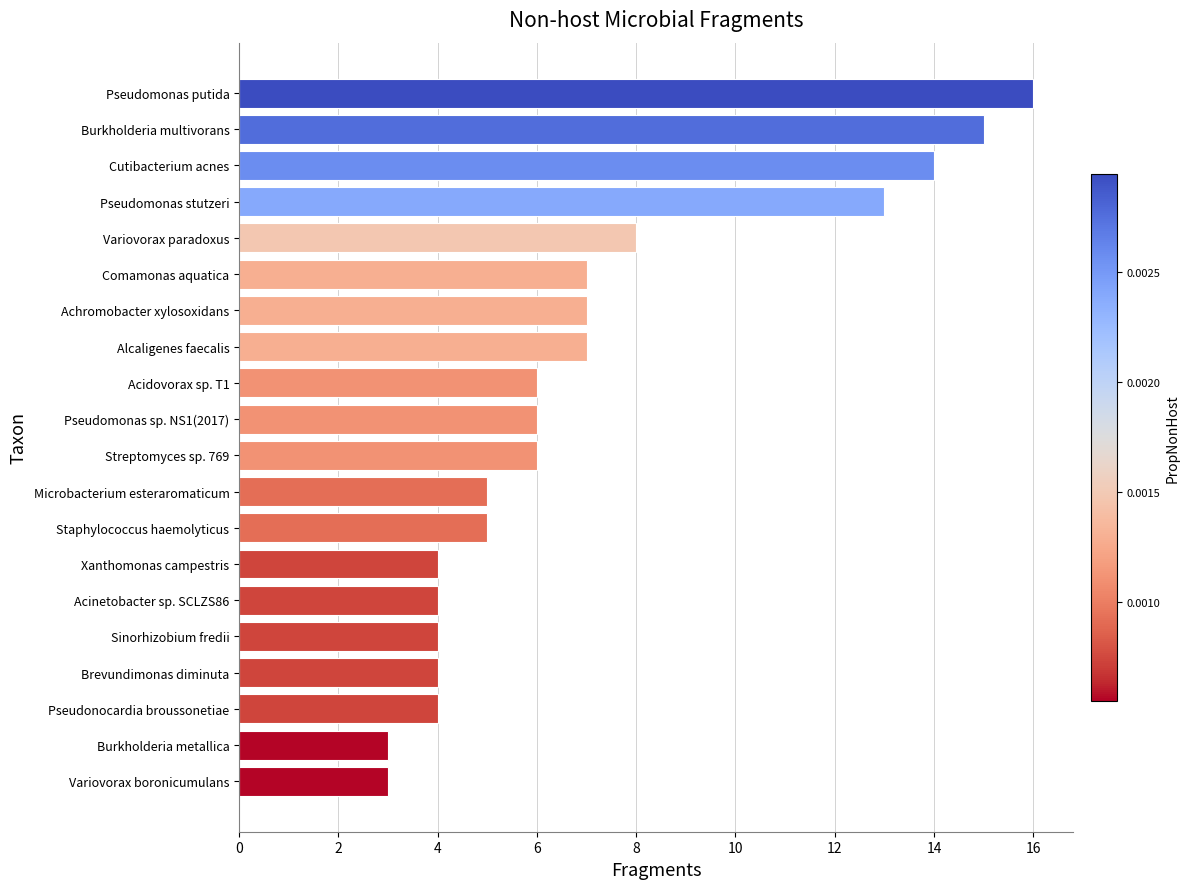

True or false: the data shows 10 at Alcaligenes faecalis.

False